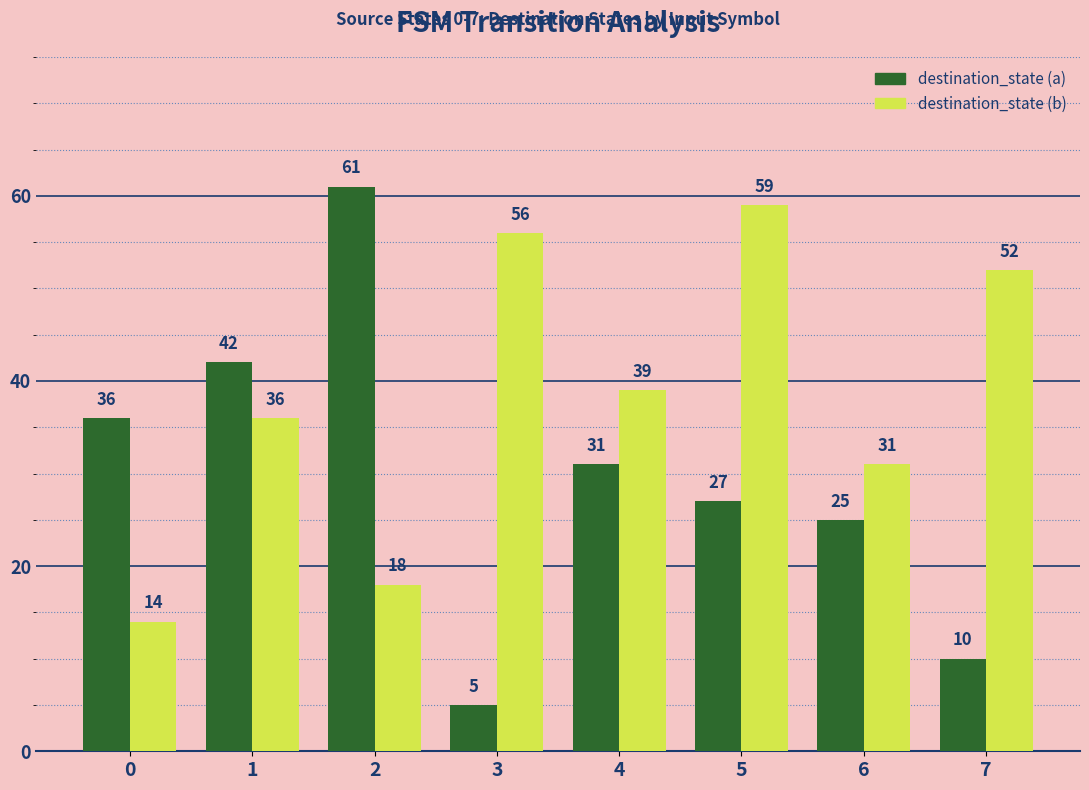

The destination_state (b) series shows 36 at 1. True or false?

True